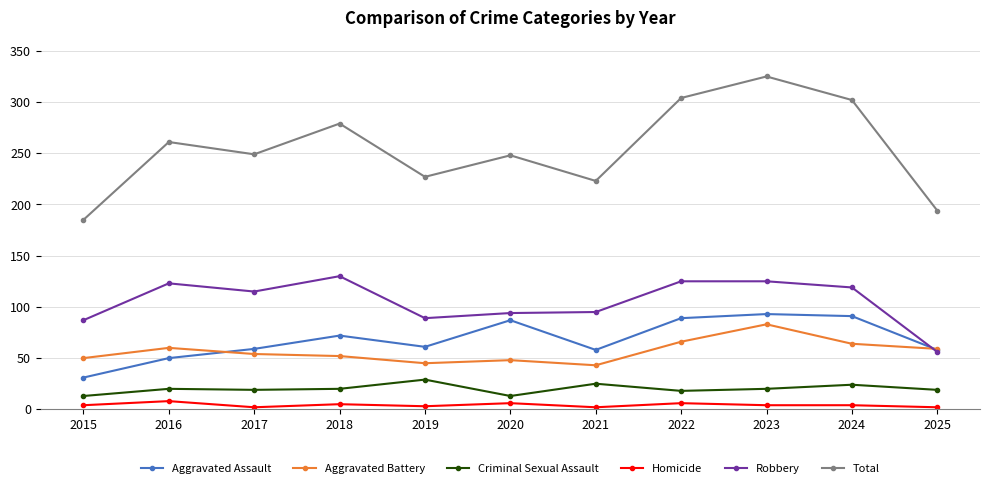

What is the minimum value for Criminal Sexual Assault?

13